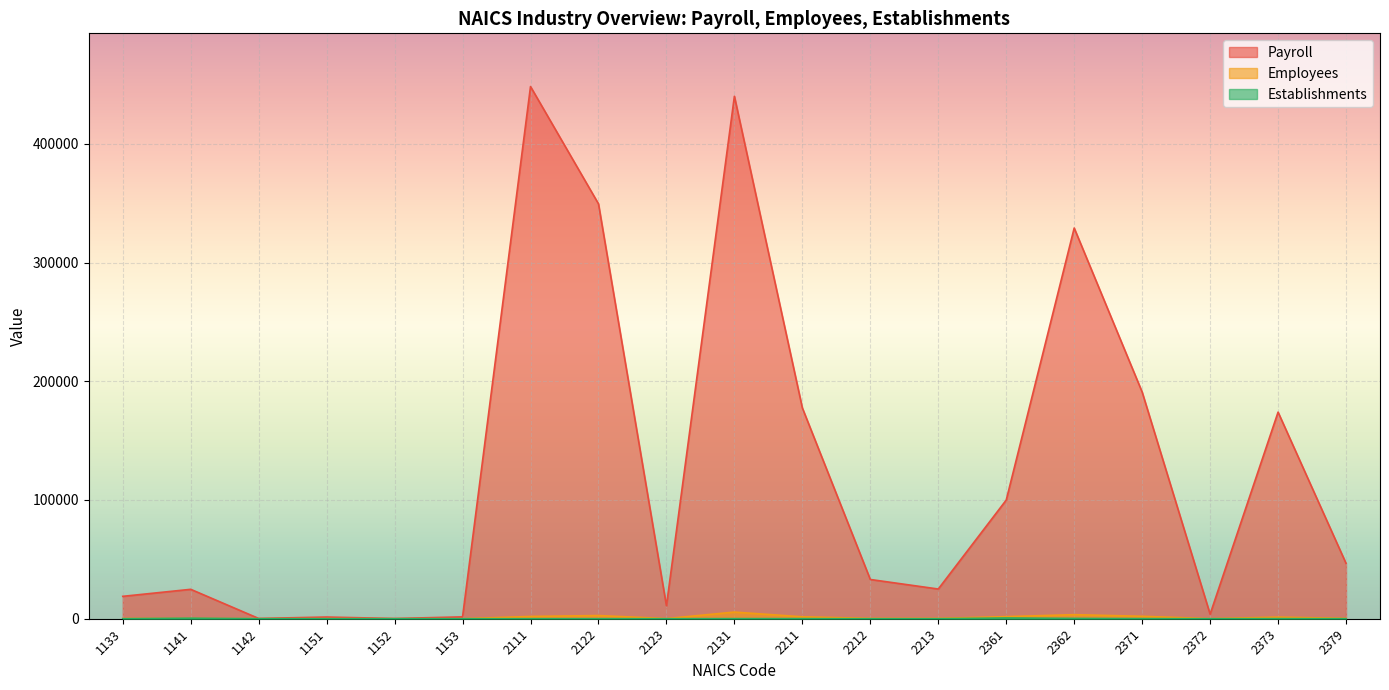

In Payroll, how many points are lower than both neighbors (excluding endpoints)?

5